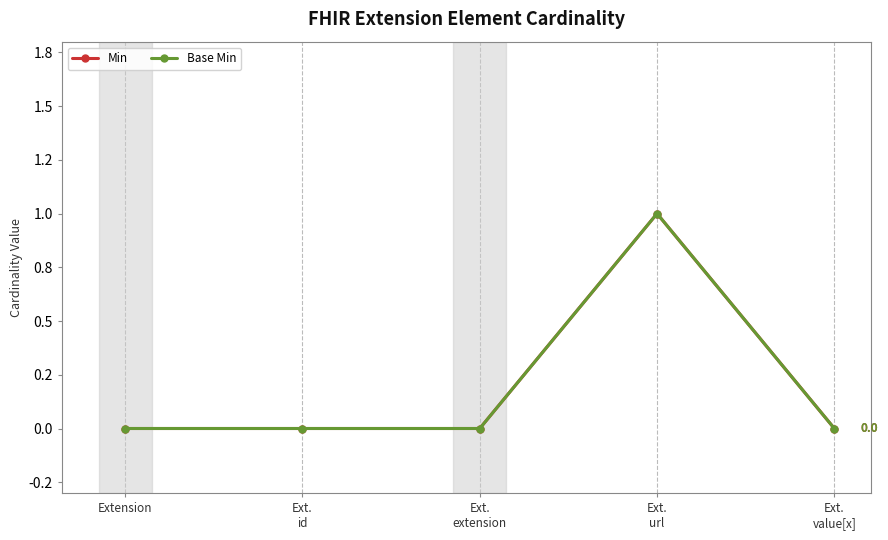

Where is the first local maximum for Base Min?

Ext.
url